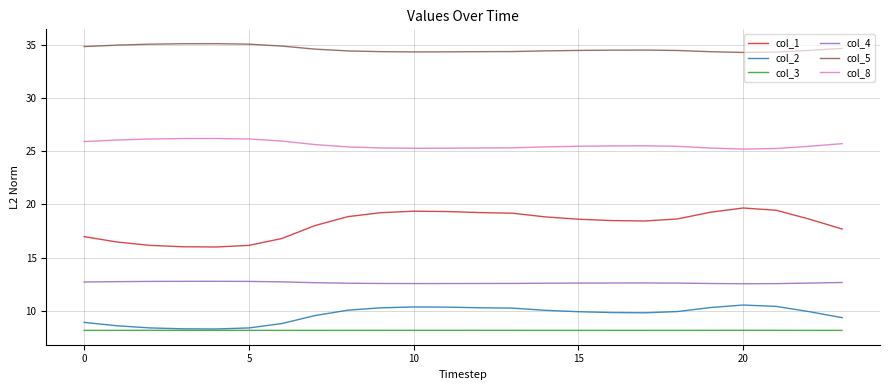

True or false: col_2 and col_5 cross at least once.

False